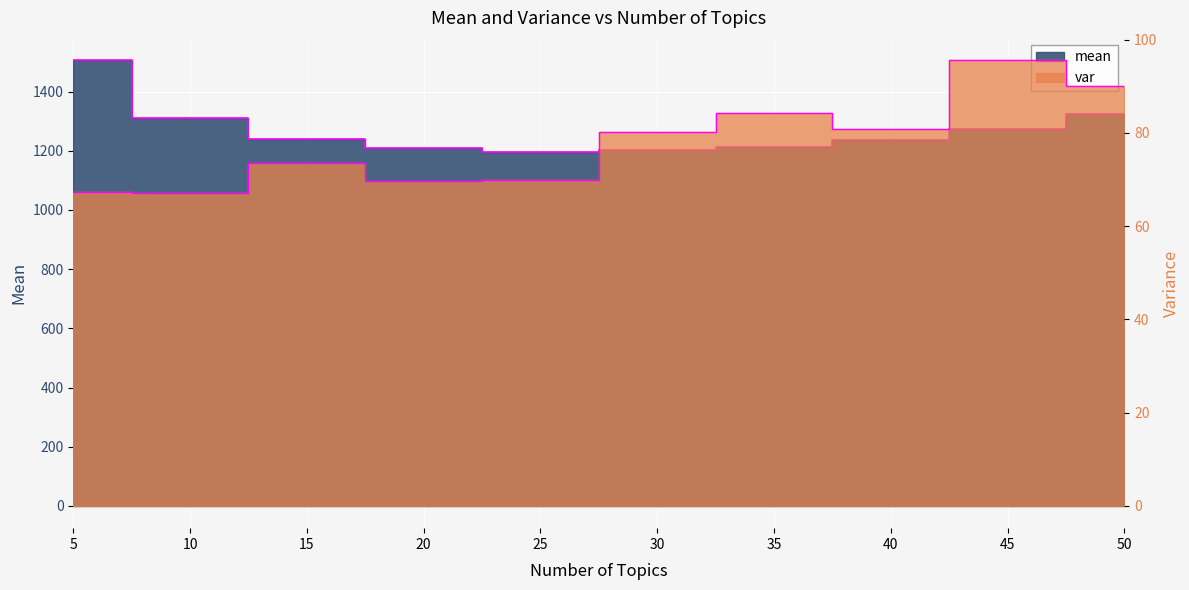

What is the minimum value shown in the chart?

67.1